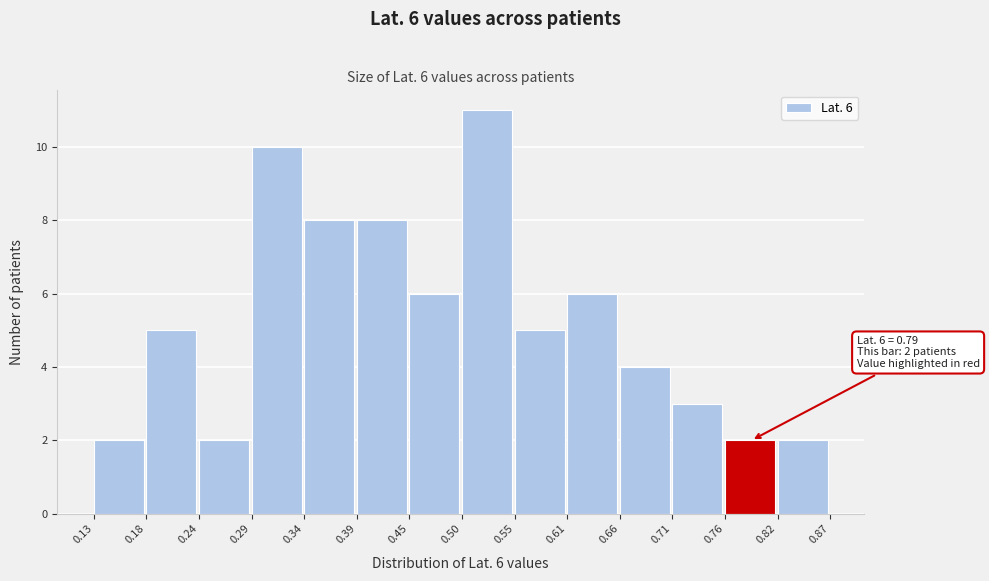

Which range on the x-axis has the tallest bar?

0.50 to 0.55